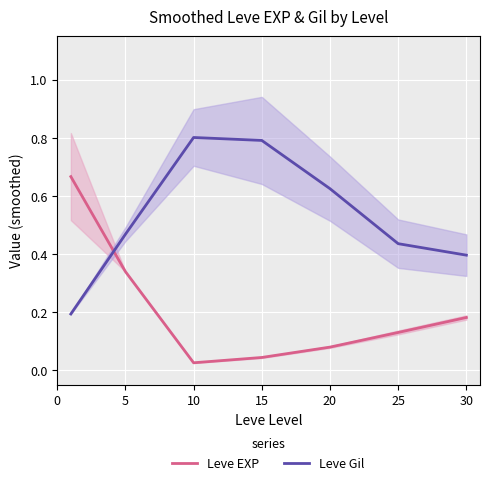

Reading left to right, list all the values displayed in this chart.

Leve EXP: 0.7	0.3	0.0	0.0	0.1	0.1	0.2
Leve Gil: 0.2	0.5	0.8	0.8	0.6	0.4	0.4